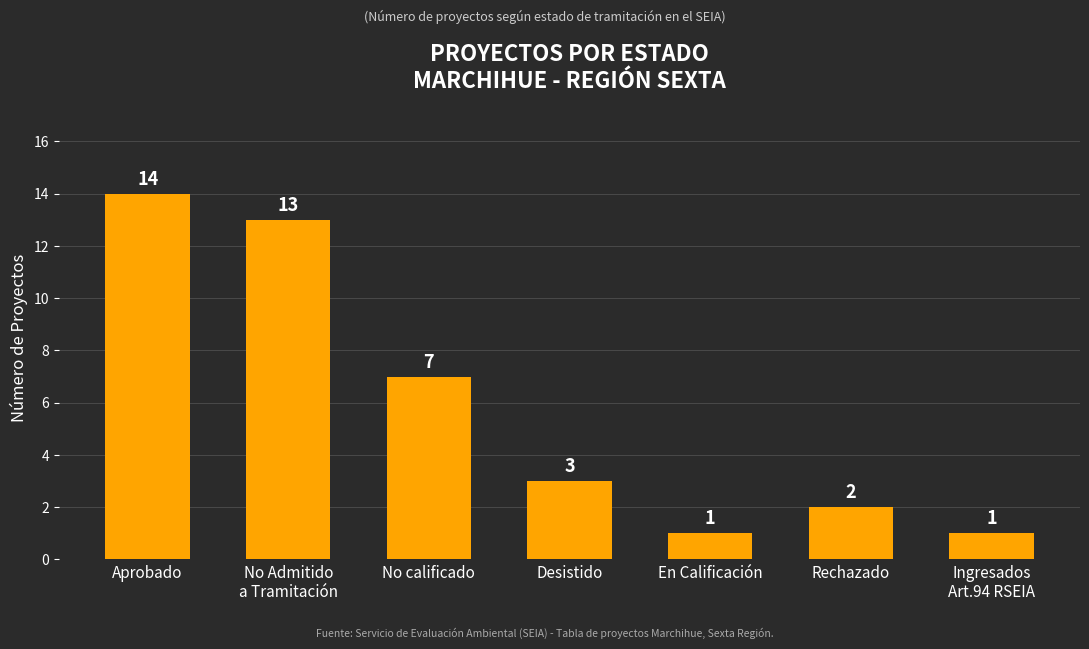

Reading right to left, list all the values displayed in this chart.

1	2	1	3	7	13	14